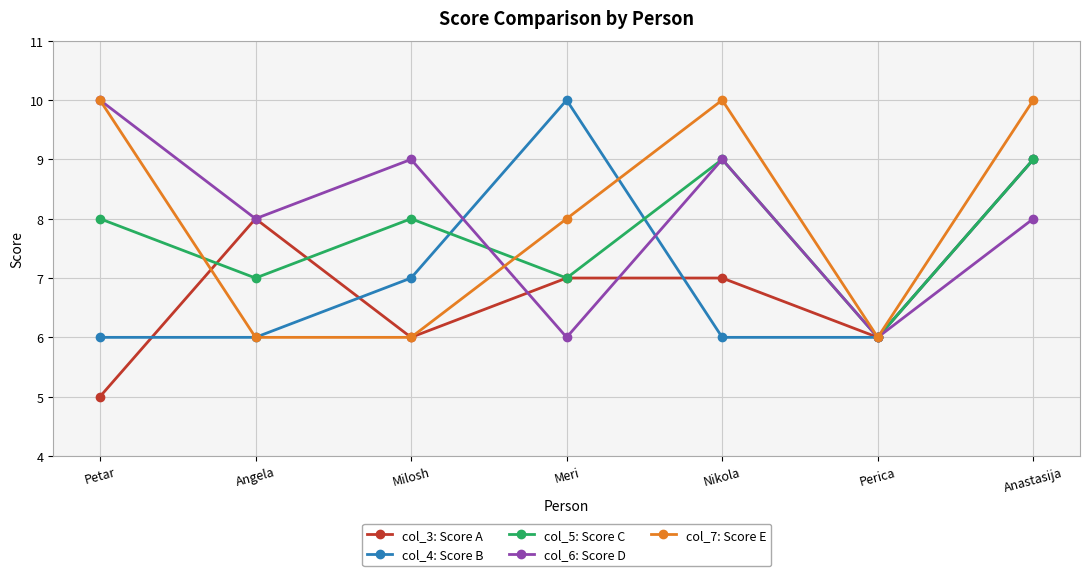

Read the col_5: Score C value at Milosh.

8